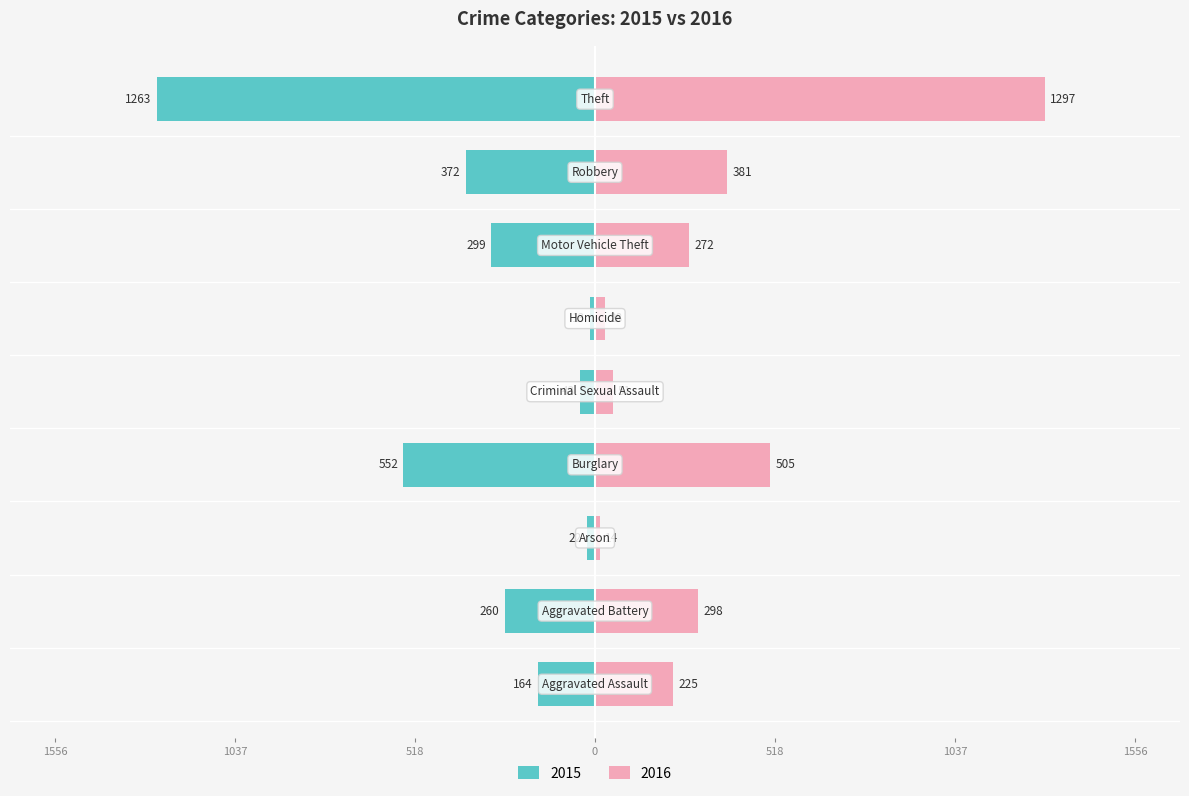

What is the label of the 9th bar from the left?

Theft